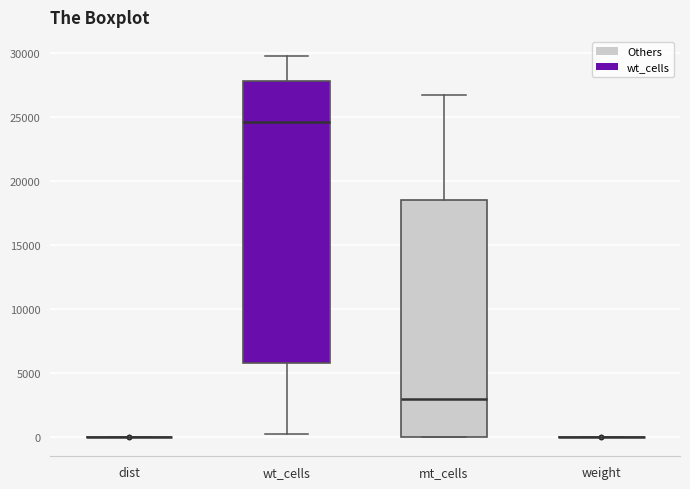

Comparing the boxes themselves (not the whiskers), which one is the tallest?

wt_cells